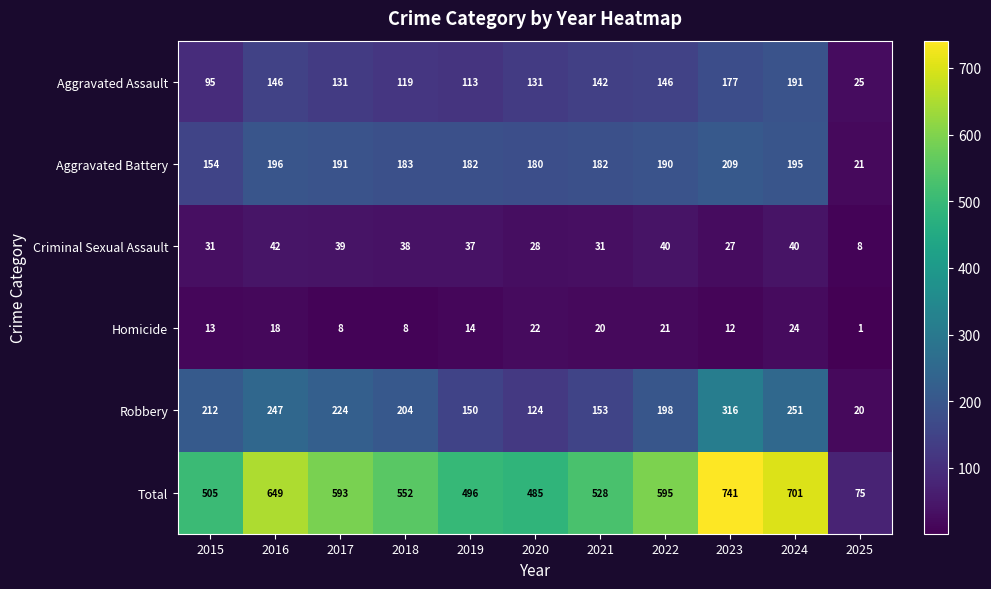

The Criminal Sexual Assault series shows 42 at 2016. True or false?

True